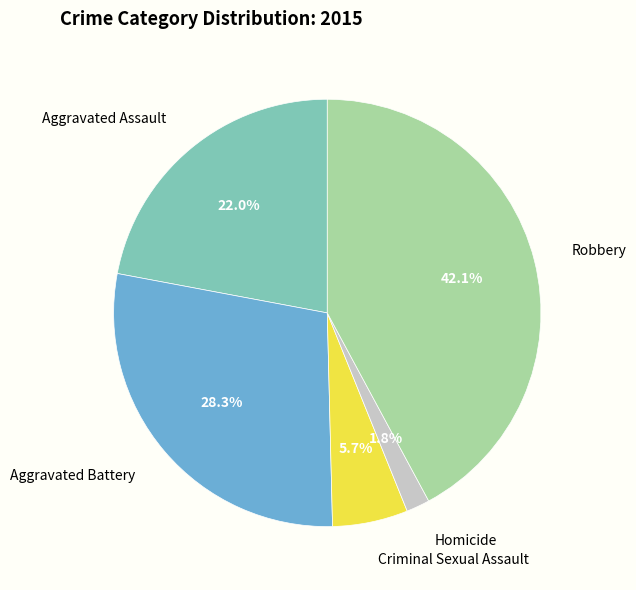

Does any single category account for the majority?

No